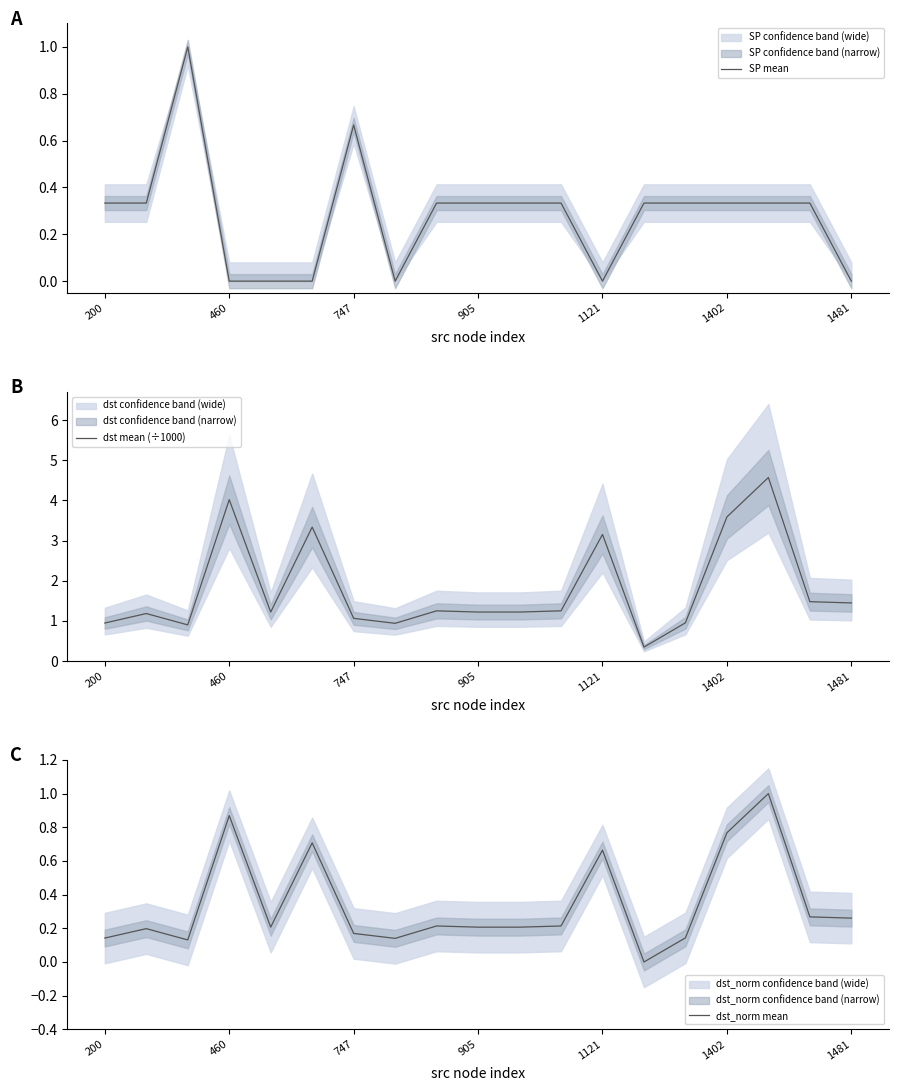

In SP mean, how many points are higher than both neighbors (excluding endpoints)?

2